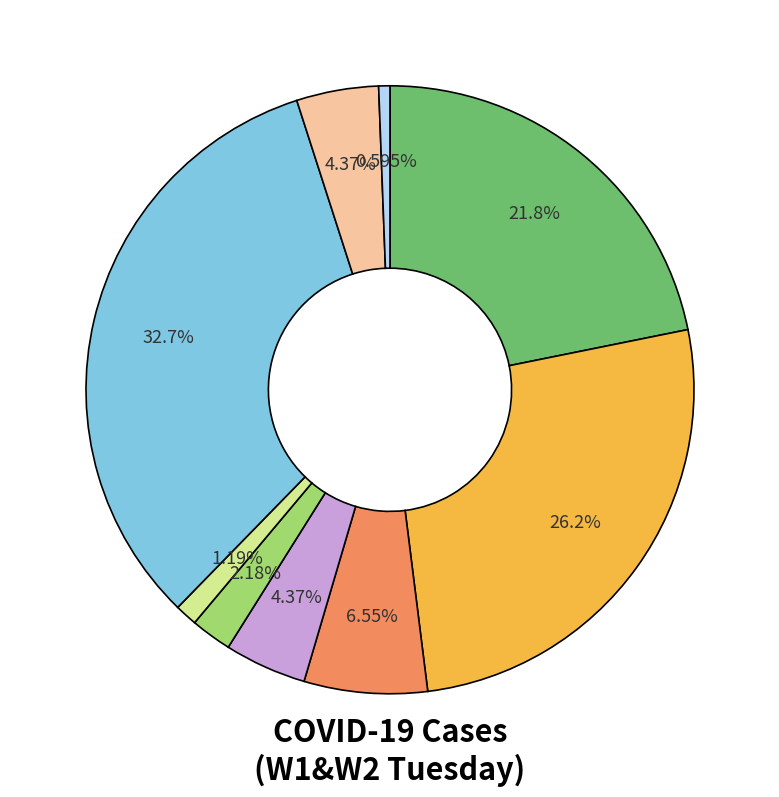

Is there any slice that represents more than half of the pie?

No